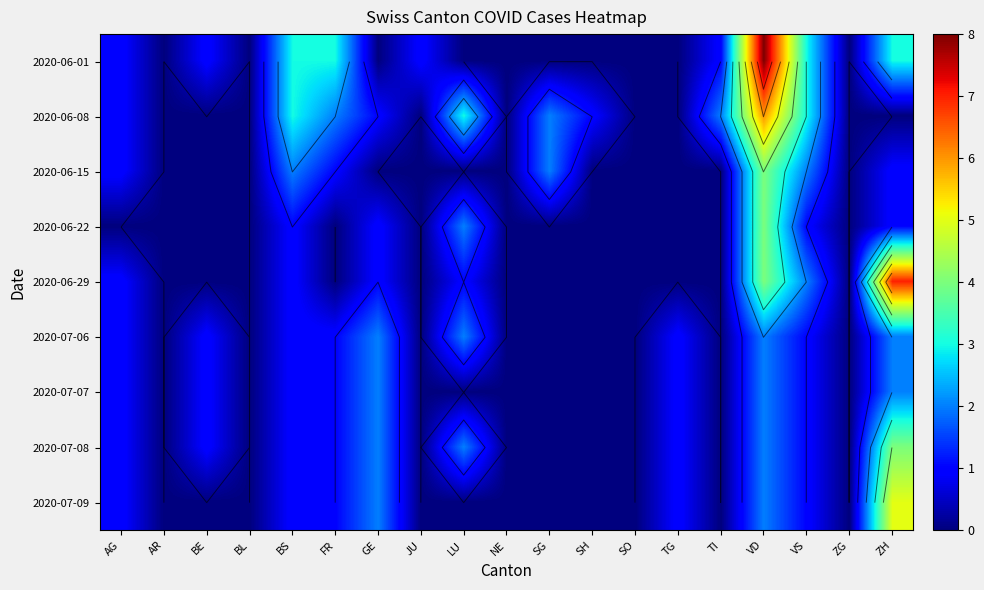

How many data points in 2020-06-29 are above 0?

7